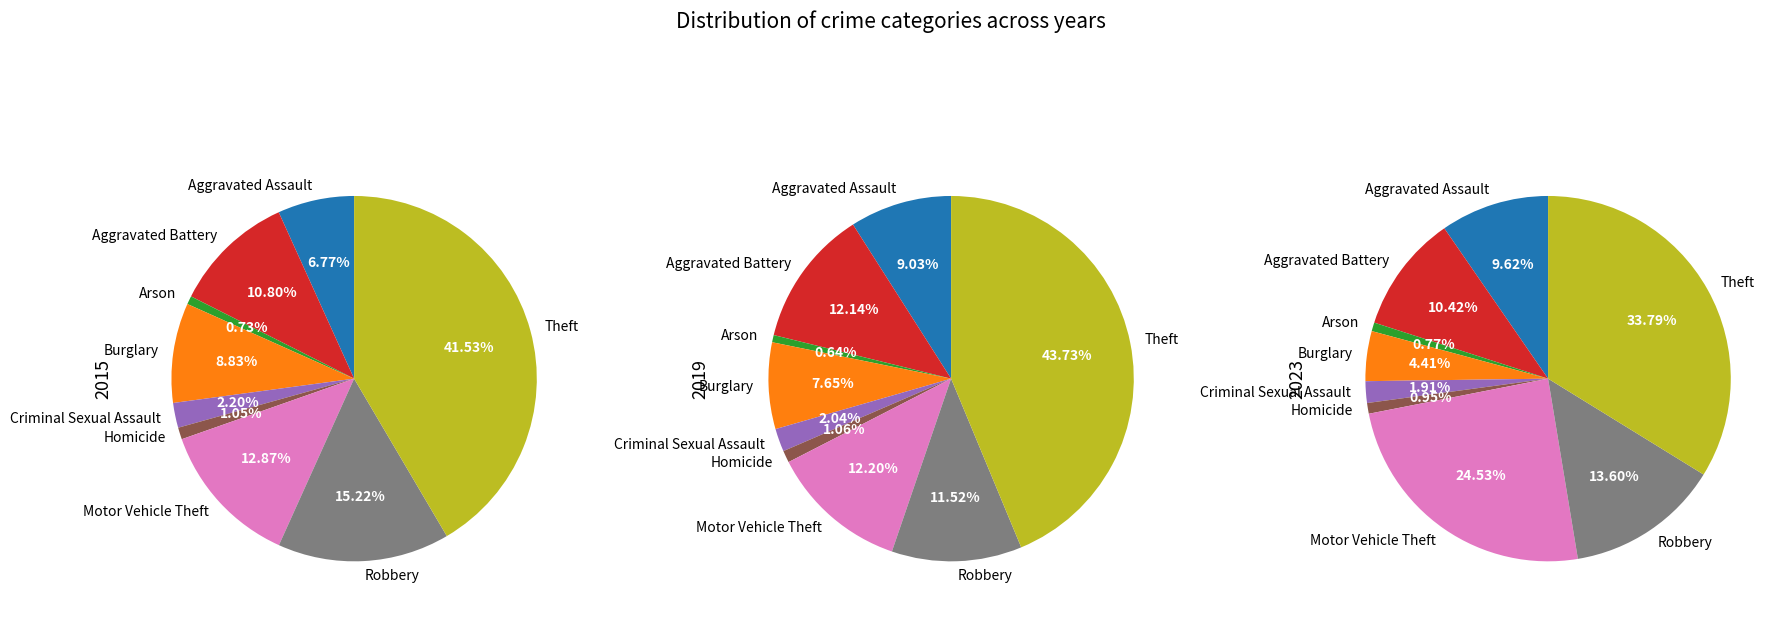

What is the smallest slice in the pie chart?

Arson